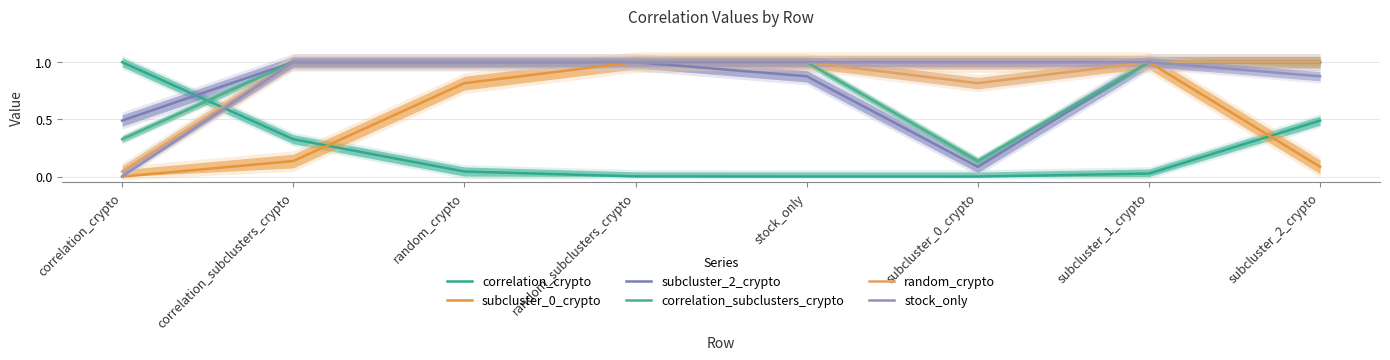

How many lines are shown in the chart?

6